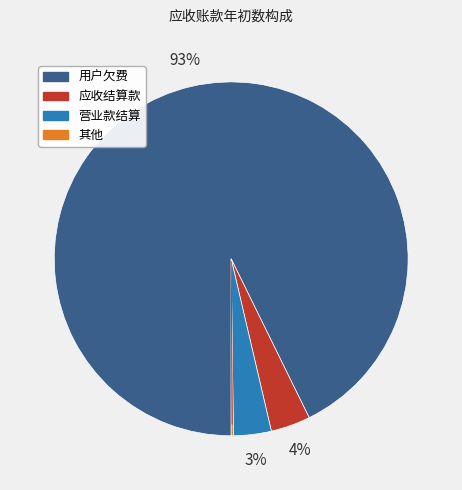

To the nearest percent, what is the difference between the largest and smallest slice percentages?

93%